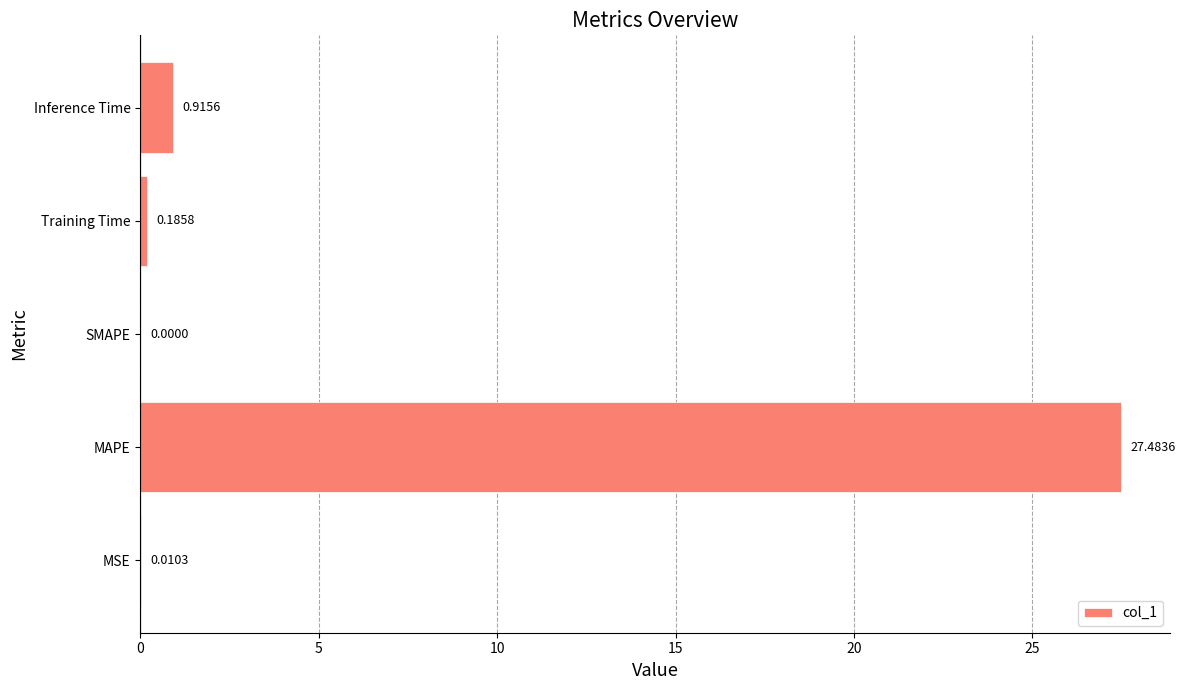

Which category has the highest value across all series?

MAPE